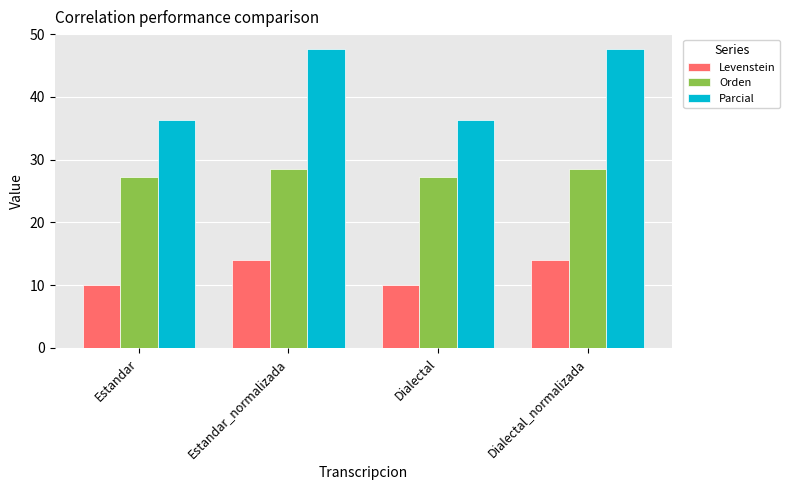

Reading right to left, what are all the values shown in this chart?

Levenstein: Dialectal_normalizada=14.1	Dialectal=10.0	Estandar_normalizada=14.1	Estandar=10.0
Orden: Dialectal_normalizada=28.6	Dialectal=27.3	Estandar_normalizada=28.6	Estandar=27.3
Parcial: Dialectal_normalizada=47.6	Dialectal=36.4	Estandar_normalizada=47.6	Estandar=36.4